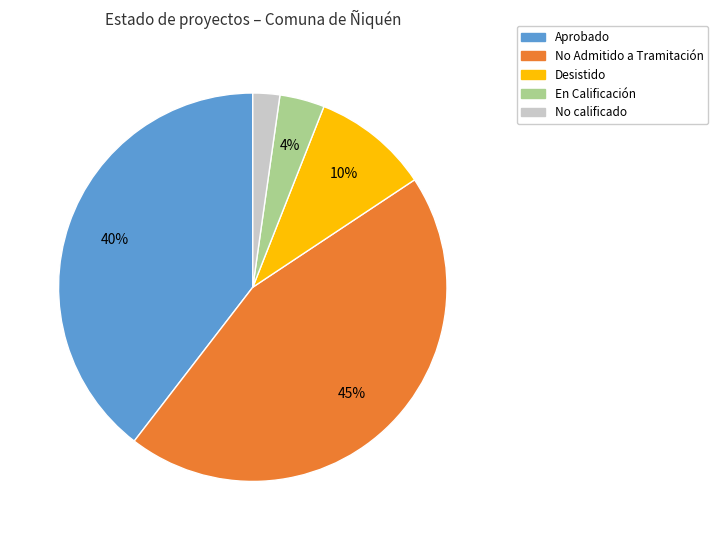

Rank the categories by value from lowest to highest.

No calificado, En Calificación, Desistido, Aprobado, No Admitido a Tramitación